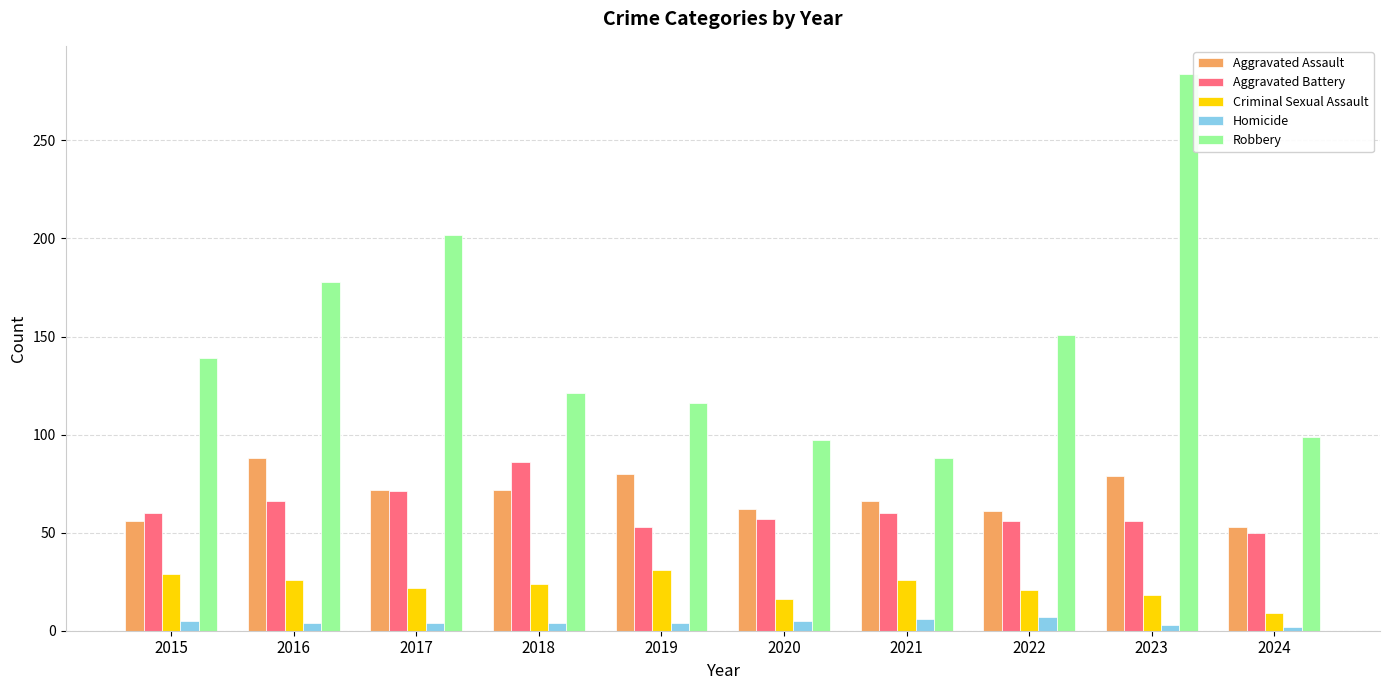

What value does the Robbery series have at 2021, to the nearest 10?

90